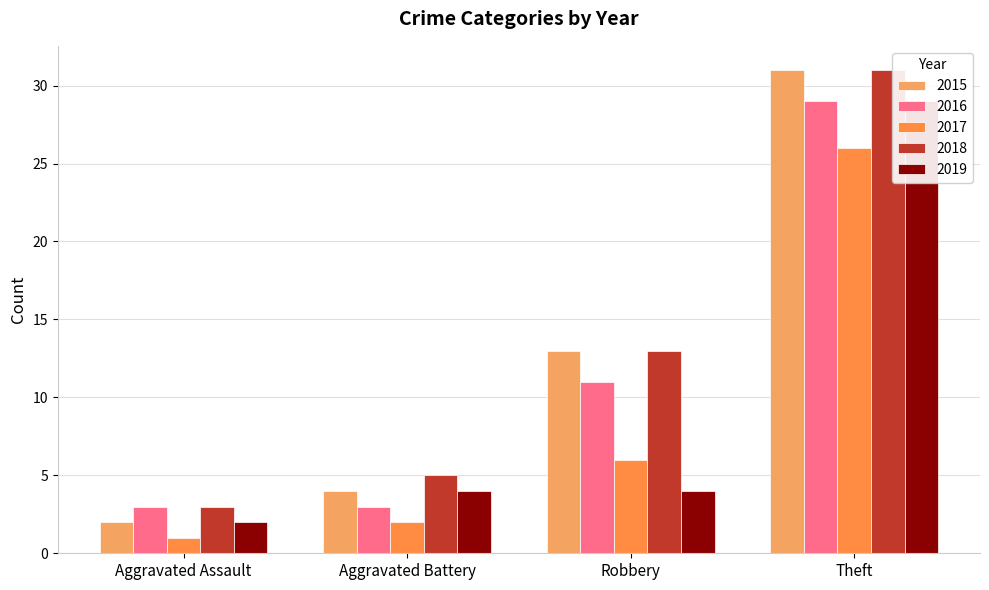

Reading left to right, what are all the values shown in this chart?

2015: 2	4	13	31
2016: 3	3	11	29
2017: 1	2	6	26
2018: 3	5	13	31
2019: 2	4	4	29